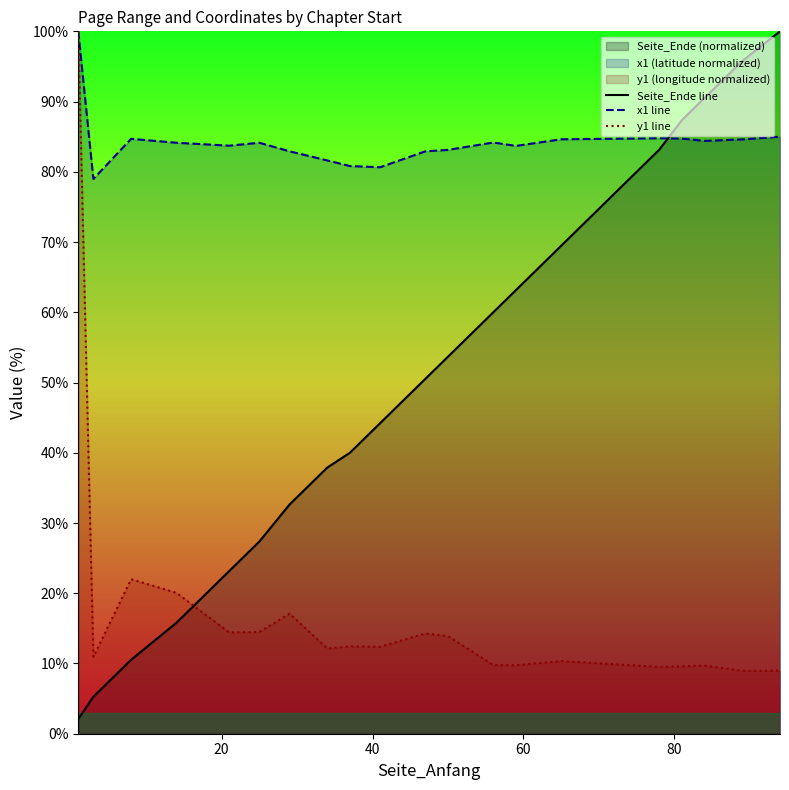

Which series has the widest spread of values?

Seite_Ende line